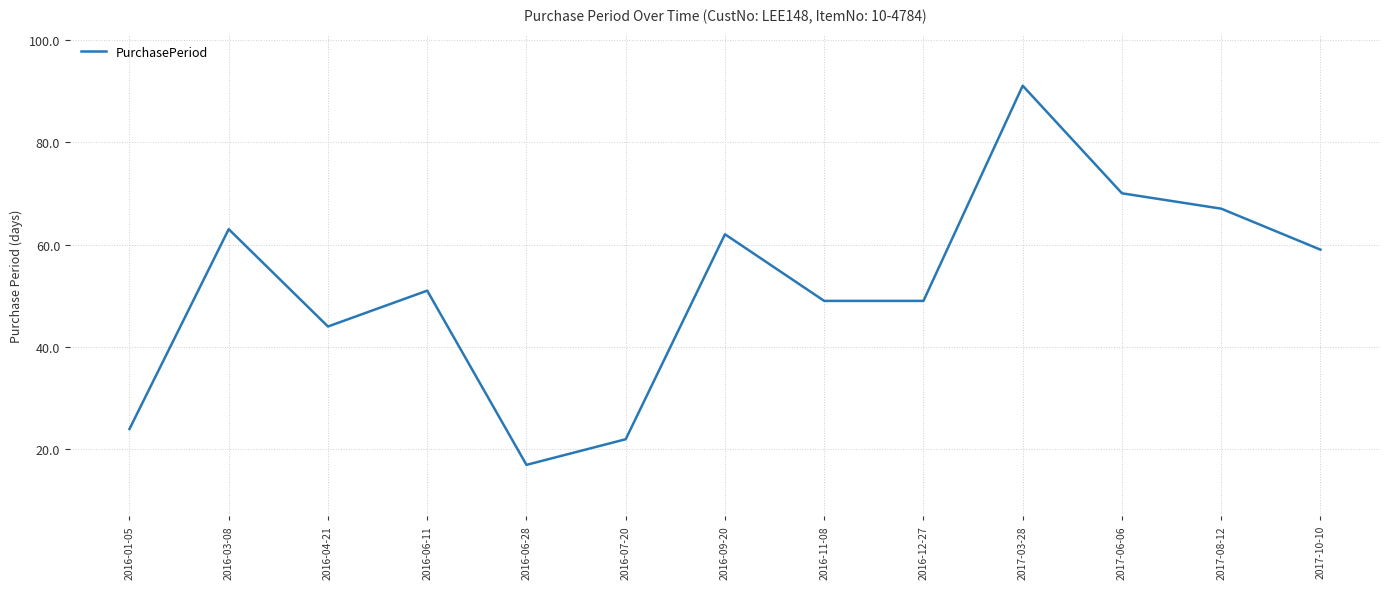

The value at 2016-09-20 is 34. True or false?

False